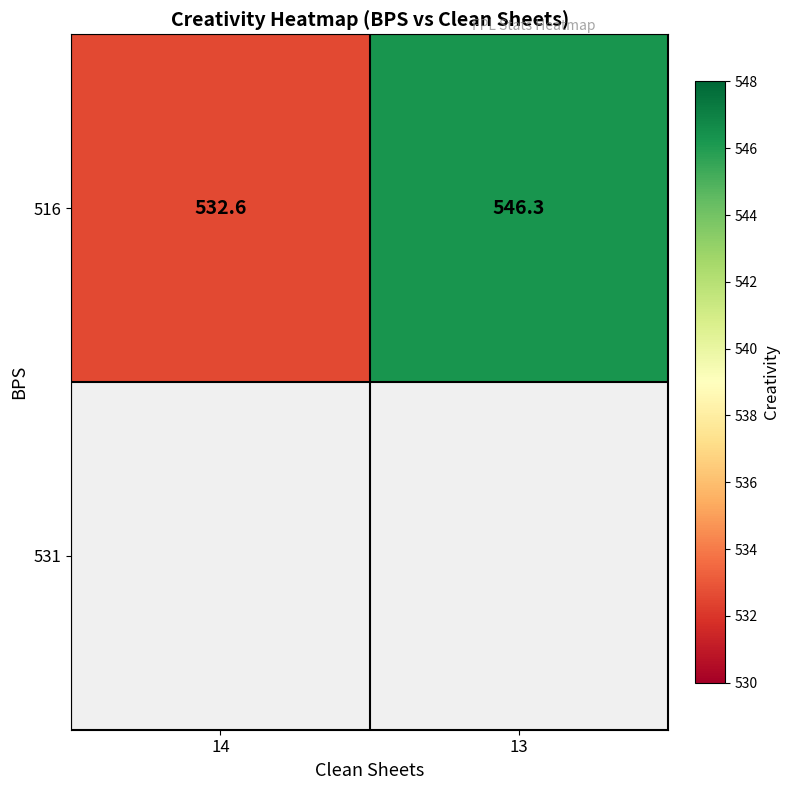

What is the greatest value displayed?

546.3